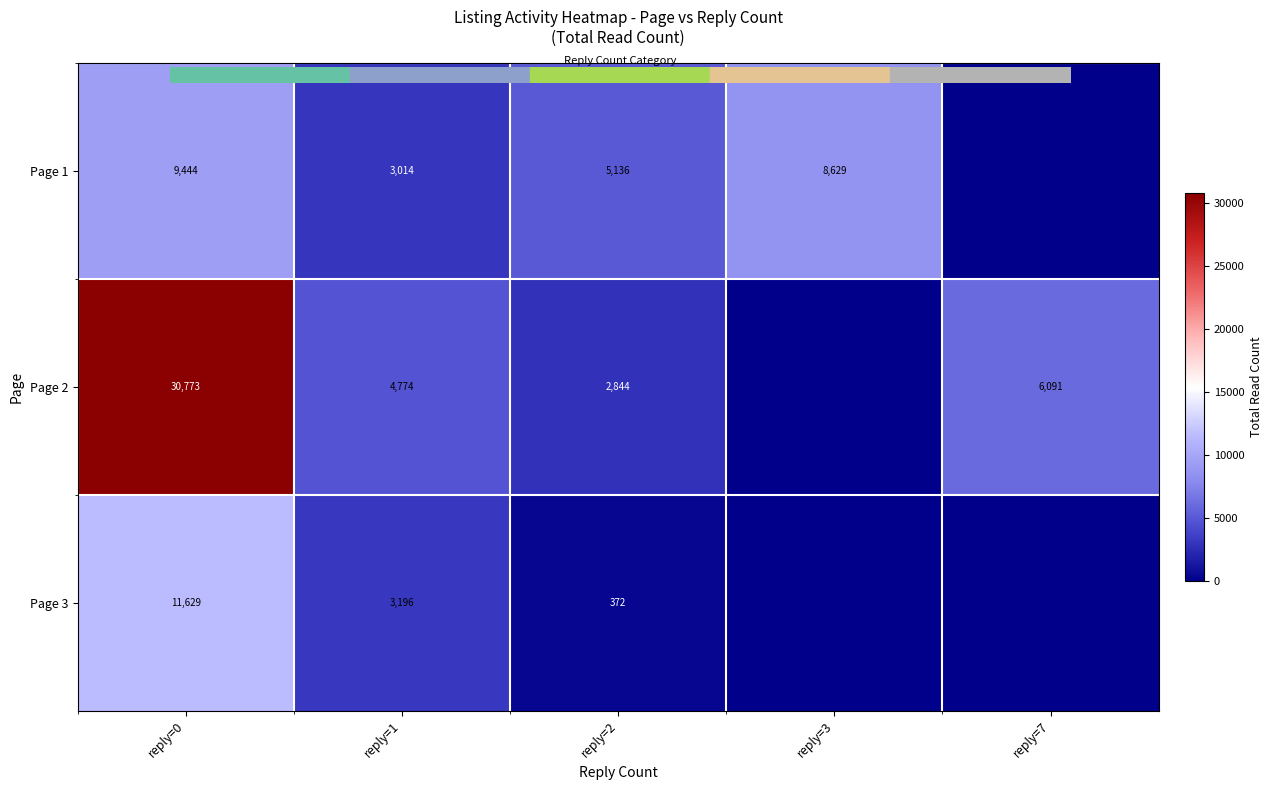

How many values in the Page 3 series are below 372?

2